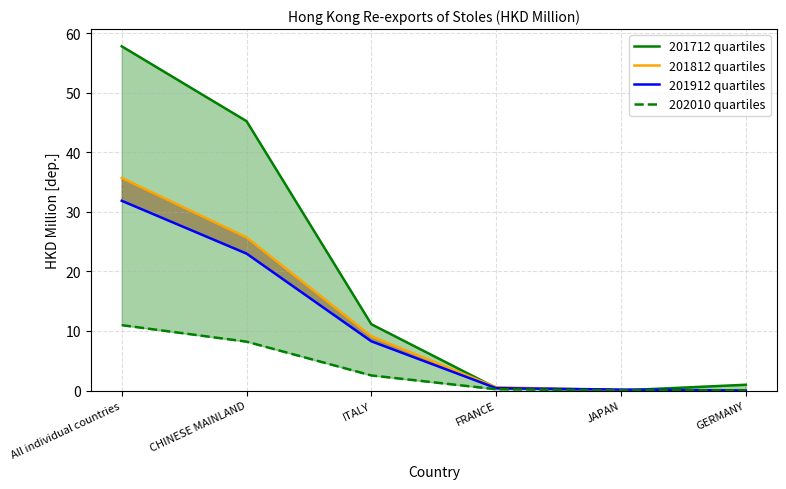

Reading left to right, transcribe all the data shown in this chart.

201712 quartiles: All individual countries=57.8	CHINESE MAINLAND=45.2	ITALY=11.1	FRANCE=0.4	JAPAN=0.0	GERMANY=1.0
201812 quartiles: All individual countries=35.7	CHINESE MAINLAND=25.7	ITALY=9.1	FRANCE=0.5	JAPAN=0.1	GERMANY=0.0
201912 quartiles: All individual countries=31.9	CHINESE MAINLAND=23.0	ITALY=8.3	FRANCE=0.4	JAPAN=0.2	GERMANY=0.0
202010 quartiles: All individual countries=11.0	CHINESE MAINLAND=8.2	ITALY=2.5	FRANCE=0.2	JAPAN=0.0	GERMANY=0.0